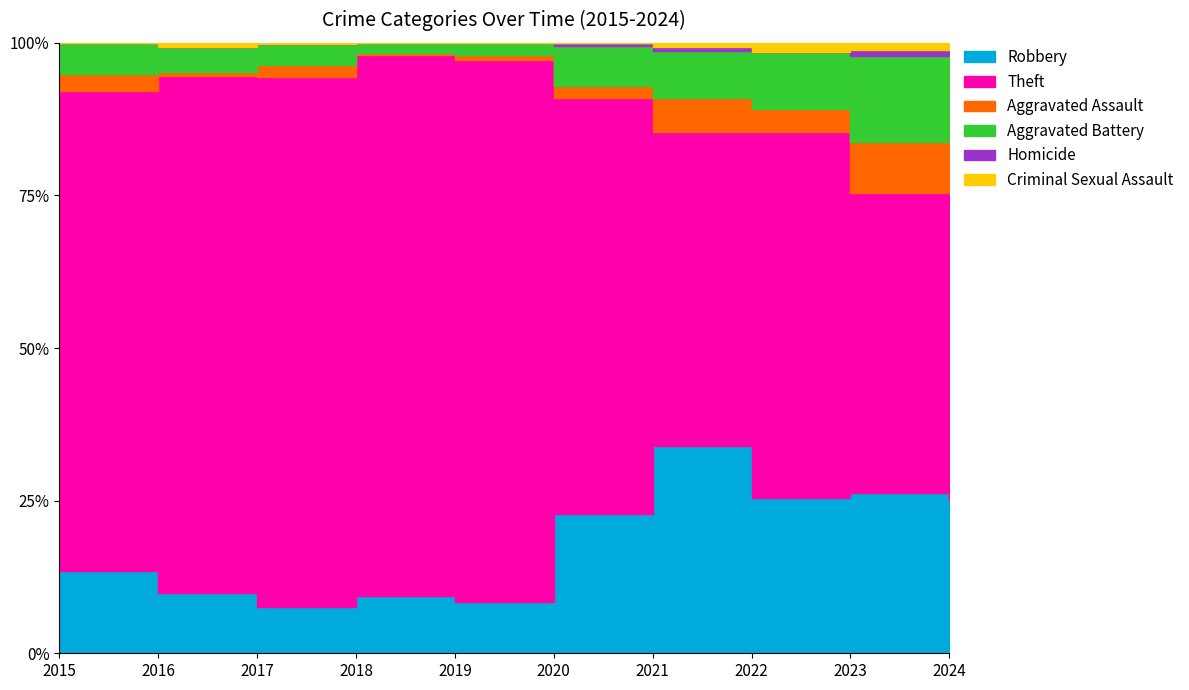

What is the total value across all series at 2016?

274